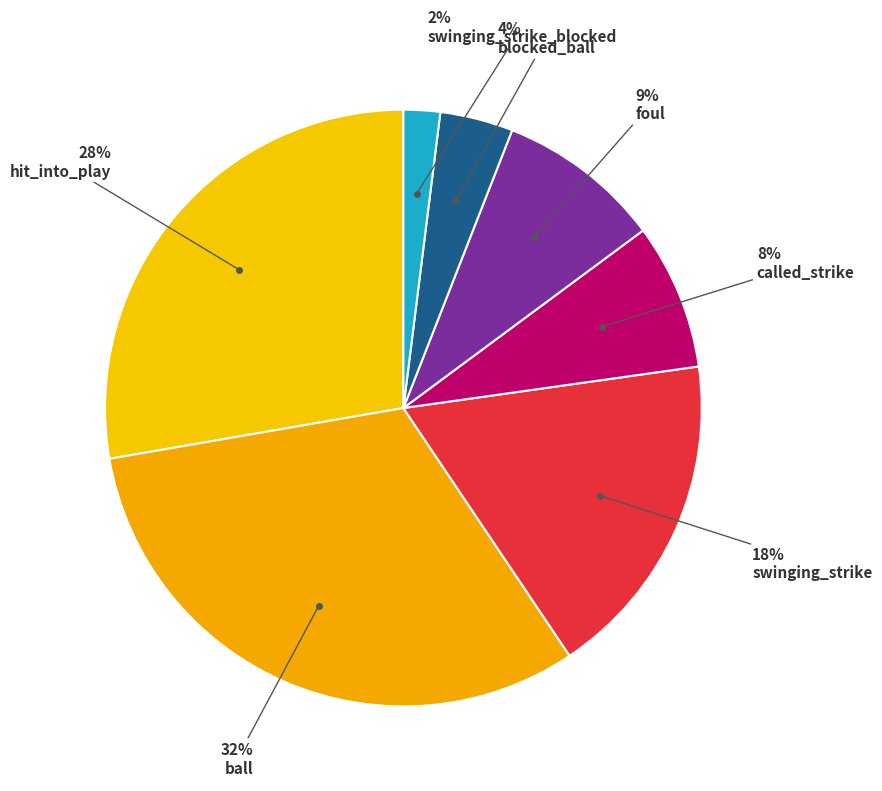

Rank the categories by value from lowest to highest.

swinging_strike_blocked, blocked_ball, called_strike, foul, swinging_strike, hit_into_play, ball